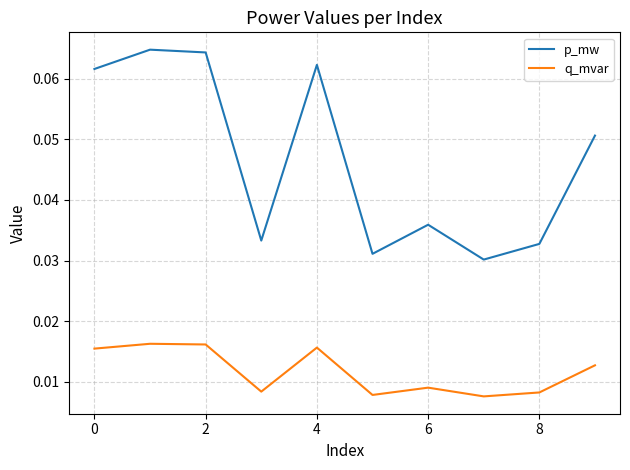

True or false: q_mvar and p_mw cross at least once.

False